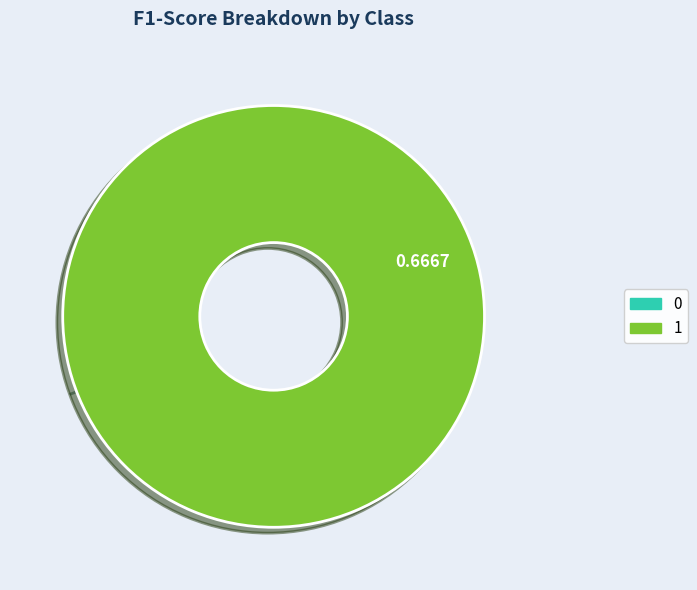

Is 1 the majority of the pie?

Yes